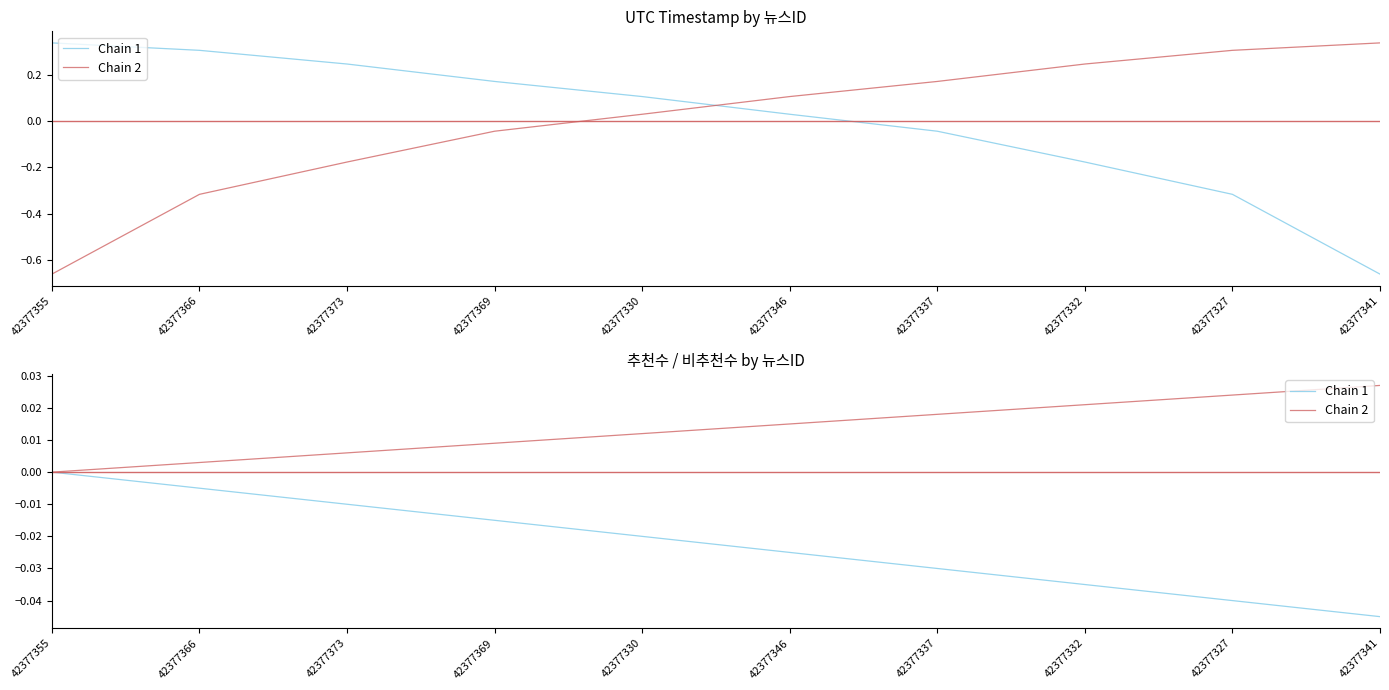

What are all the series names shown in the legend?

Chain 1, Chain 2